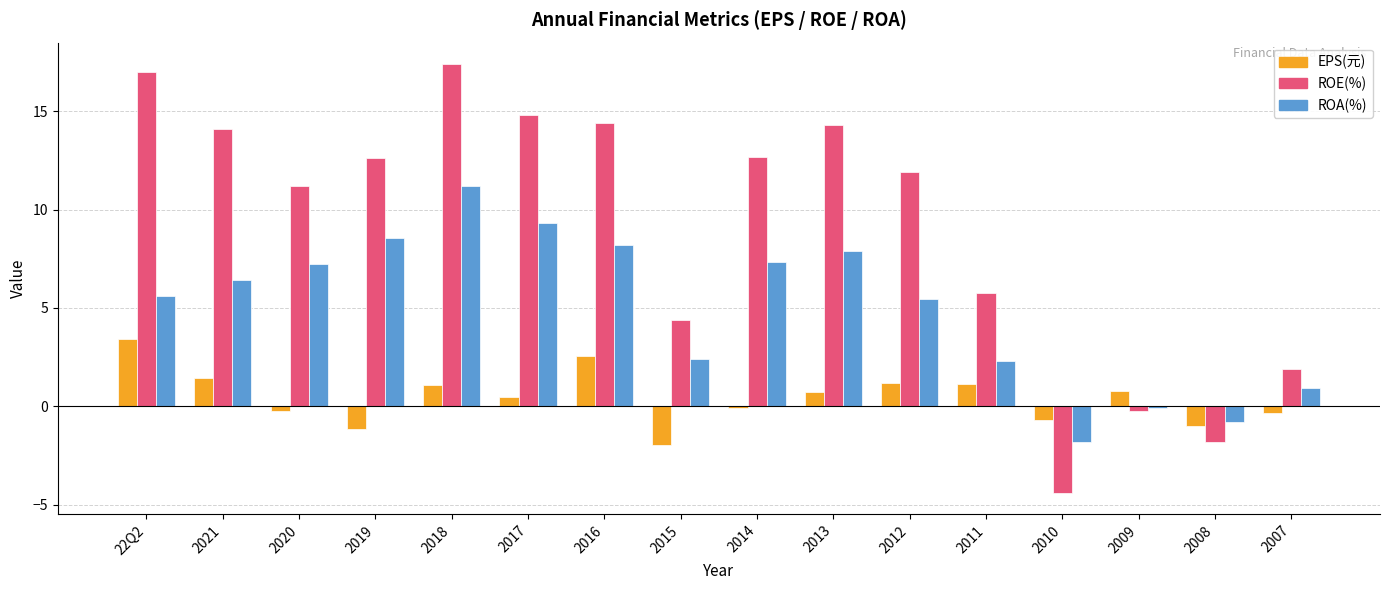

Is the value of ROE(%) at 2009 greater than the value of ROA(%) at 2019?

No